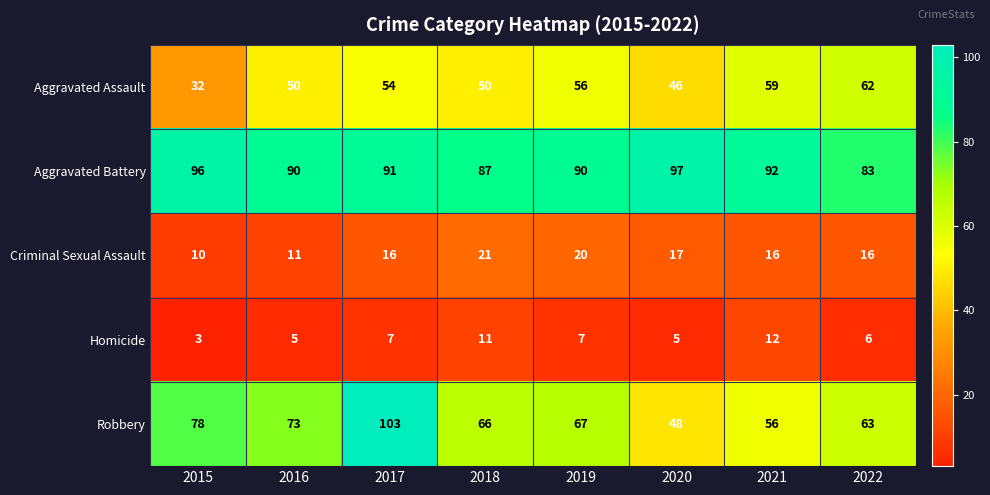

Where is Aggravated Assault nearest to the value 47?

2020